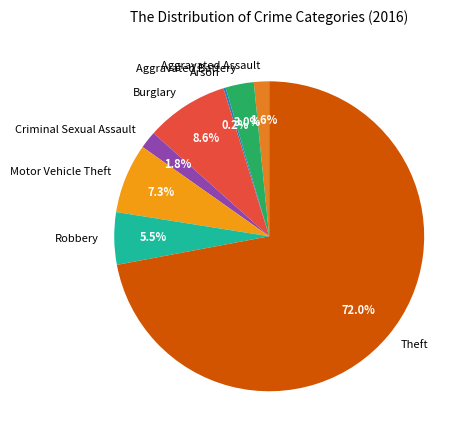

Which category accounts for the majority?

Theft